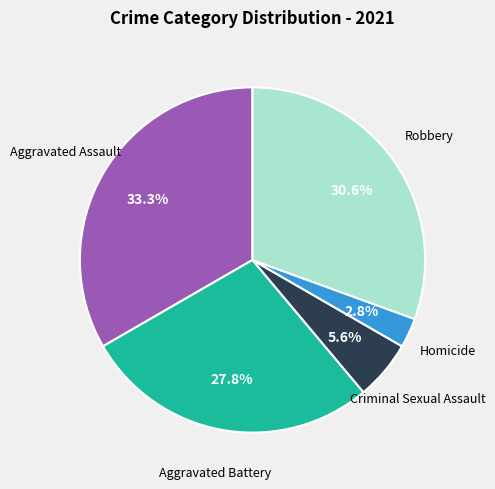

Does any single category account for the majority?

No